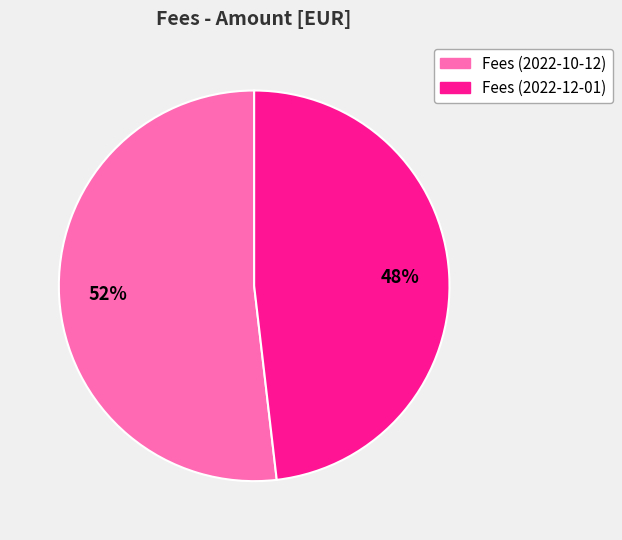

Which category has the smallest portion of the pie?

Fees (2022-12-01)